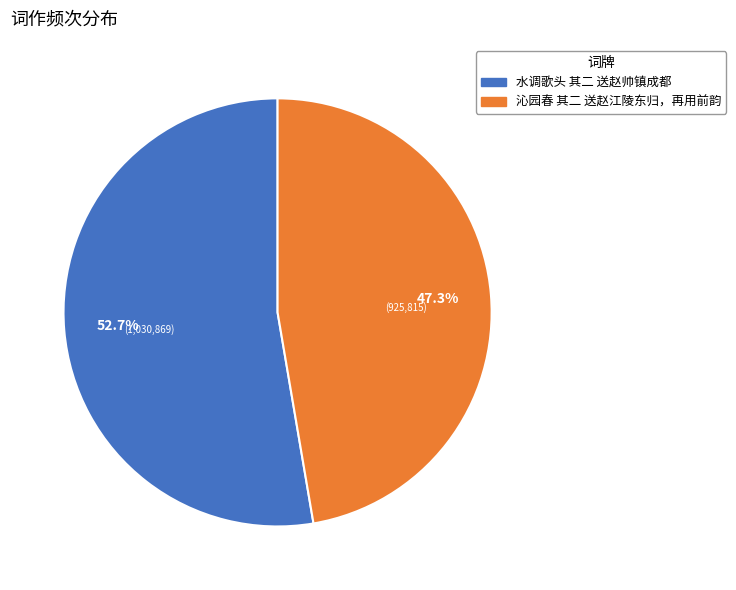

To the nearest percent, what portion does 水调歌头 其二 送赵帅镇成都 represent?

53%